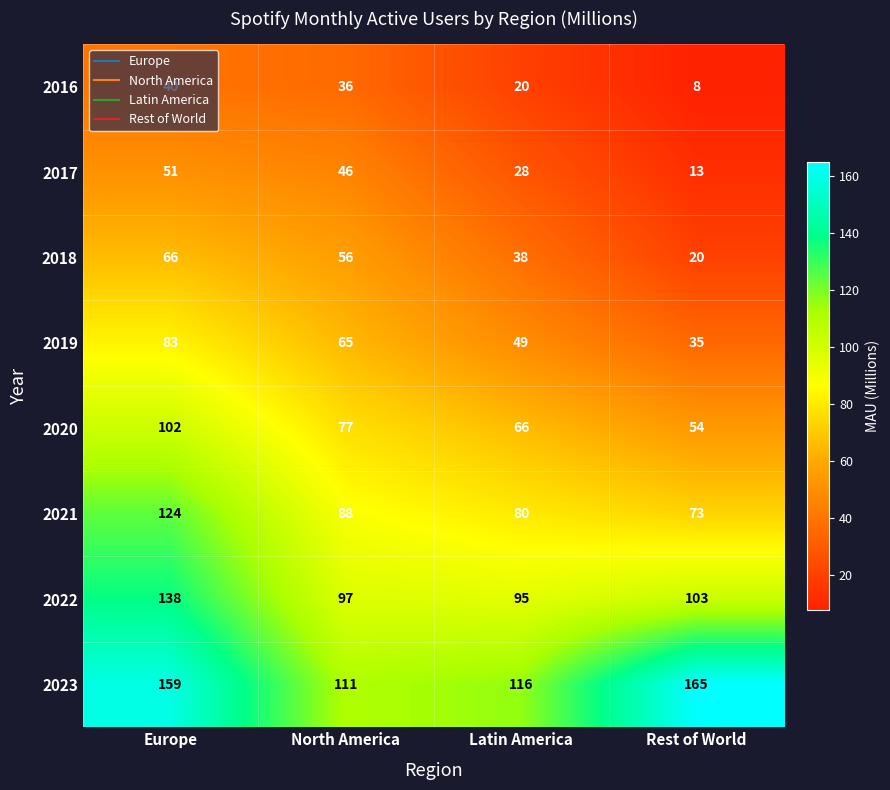

Which series changed the most between Europe and Latin America?

2021